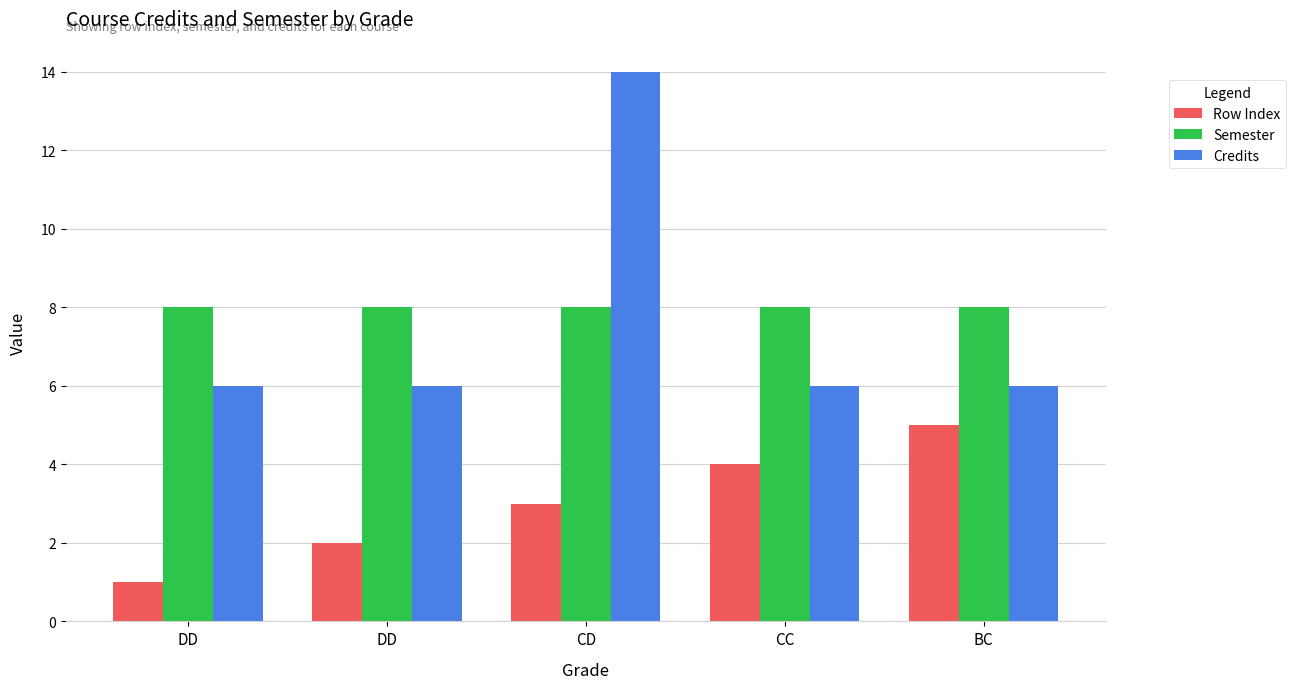

What is the highest value of the Credits series?

14